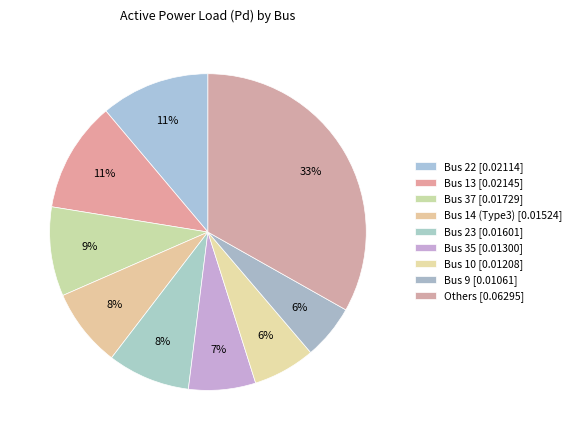

Count the number of slices in the pie.

9